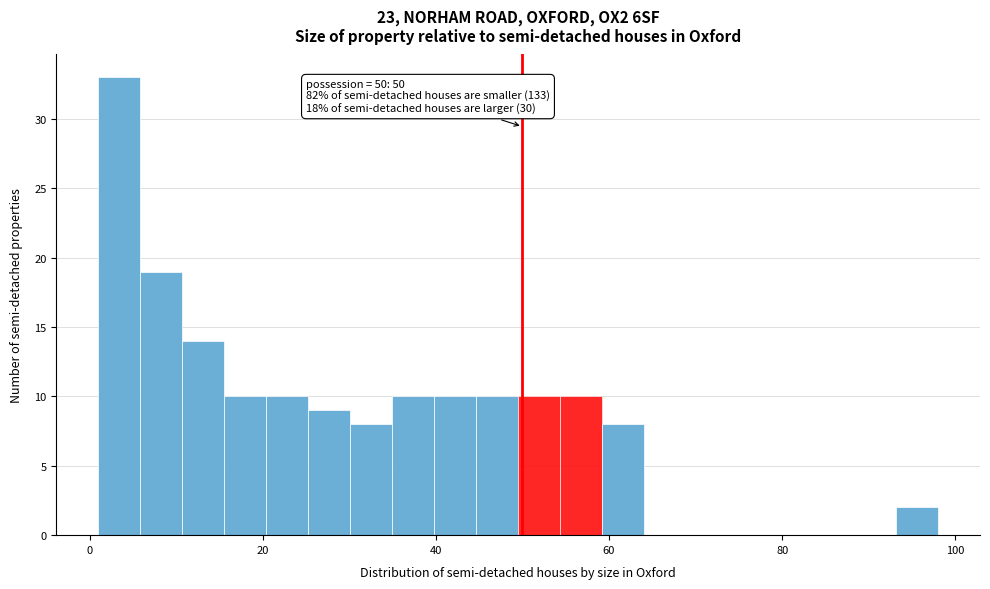

Around what value on the x-axis is the tallest bar? Give the approximate position of its centre, as read against the axis.

4